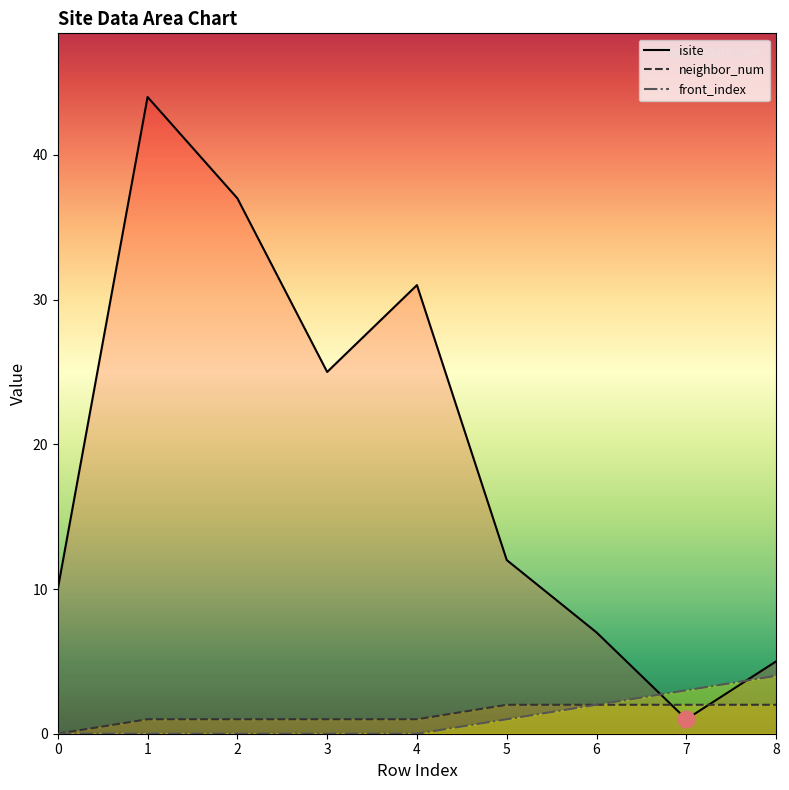

How many lines are shown in the chart?

3